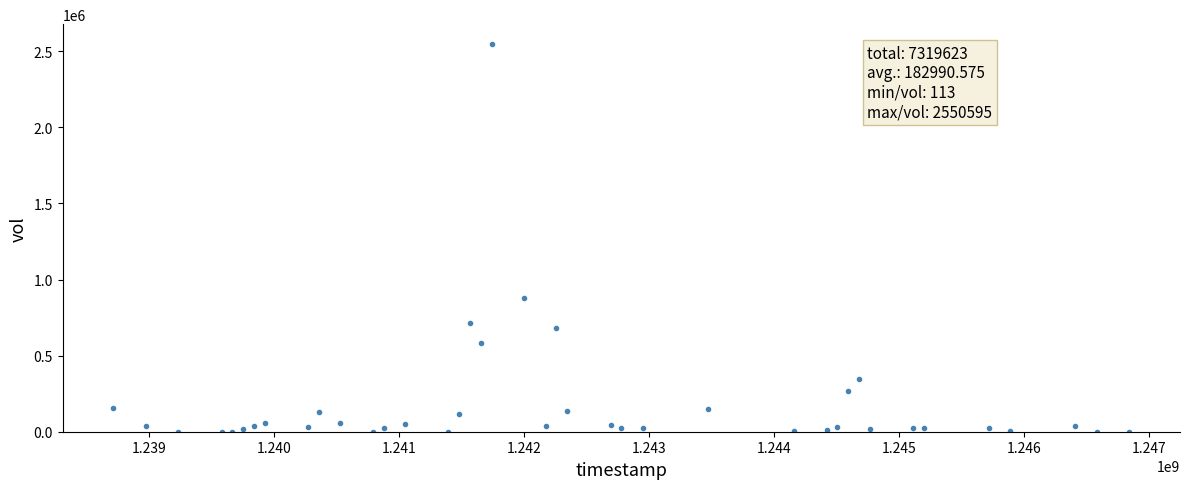

What Y value in the scatter plot is closest to 1275354?

879854